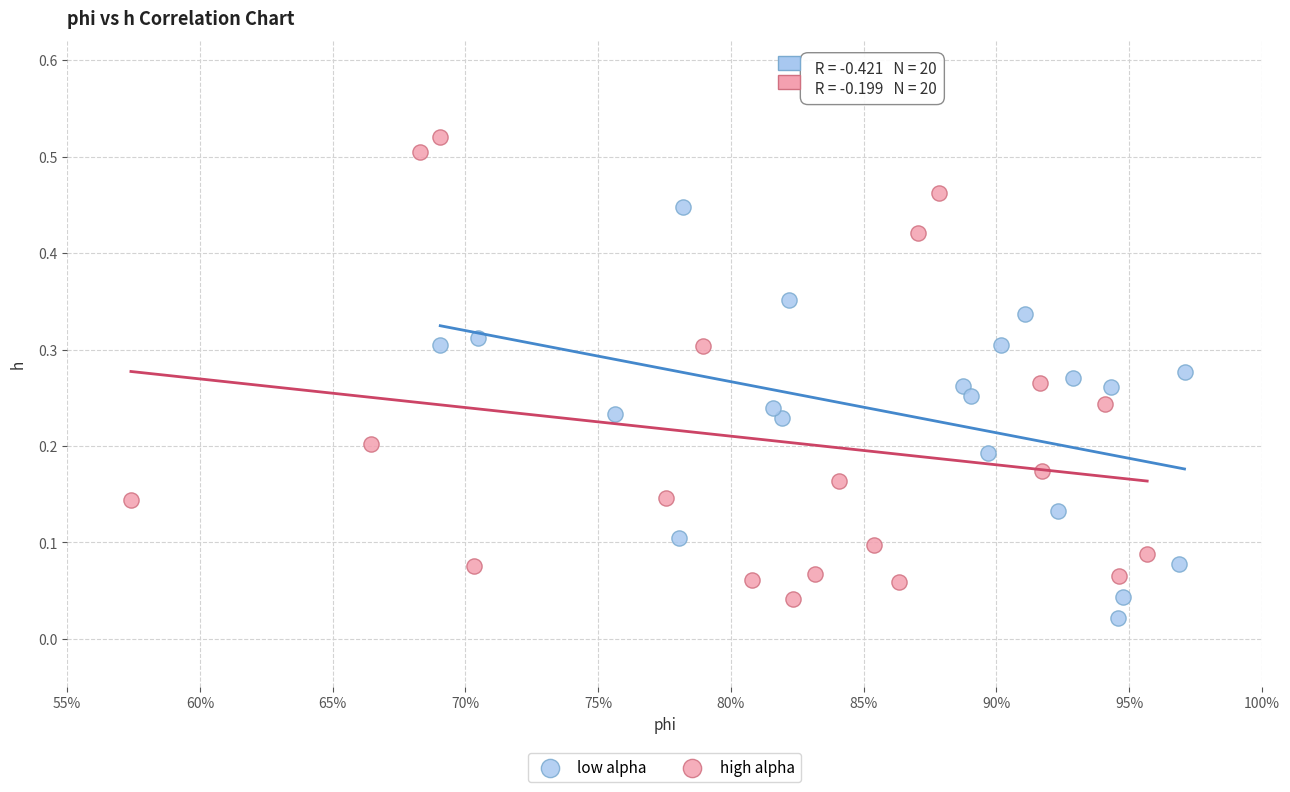

Which series contains the highest Y value?

high alpha